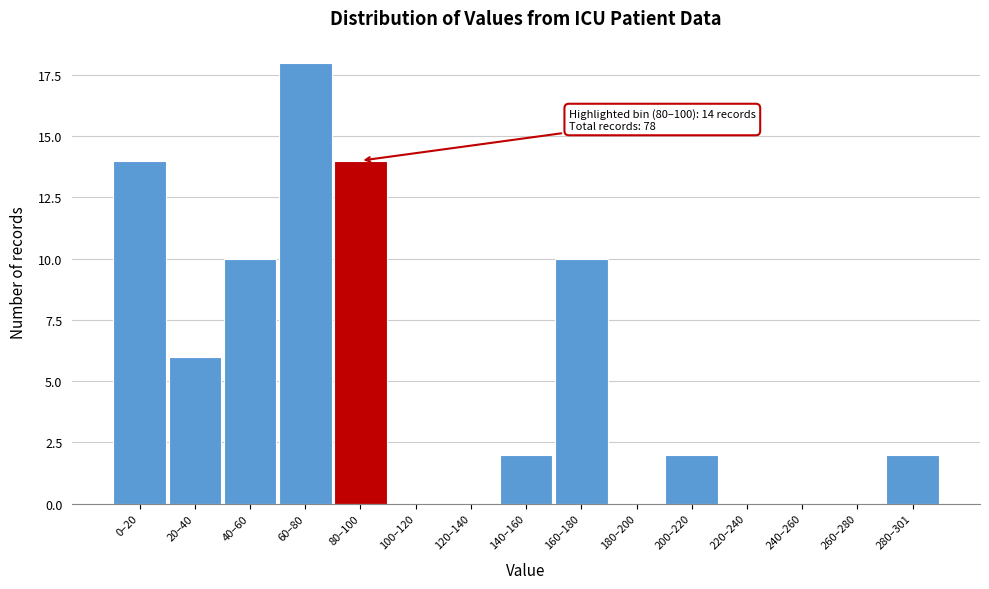

Reading left to right, what are all the values shown in this chart?

0–20=14	20–40=6	40–60=10	60–80=18	80–100=14	100–120=0	120–140=0	140–160=2	160–180=10	180–200=0	200–220=2	220–240=0	240–260=0	260–280=0	280–301=2